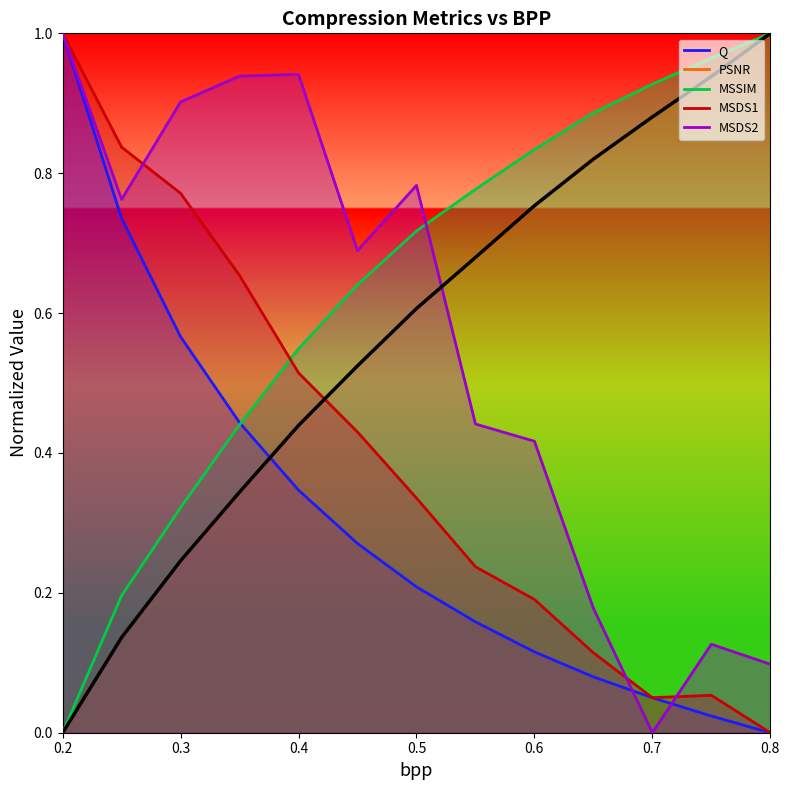

True or false: Q and MSDS1 cross at least once.

False